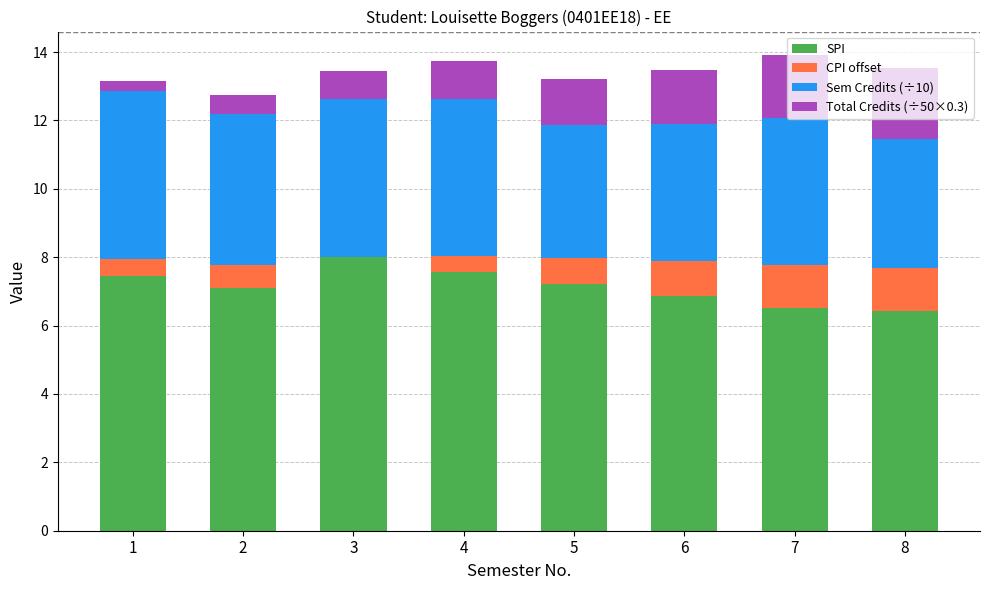

What is the sum of all SPI values?

57.1